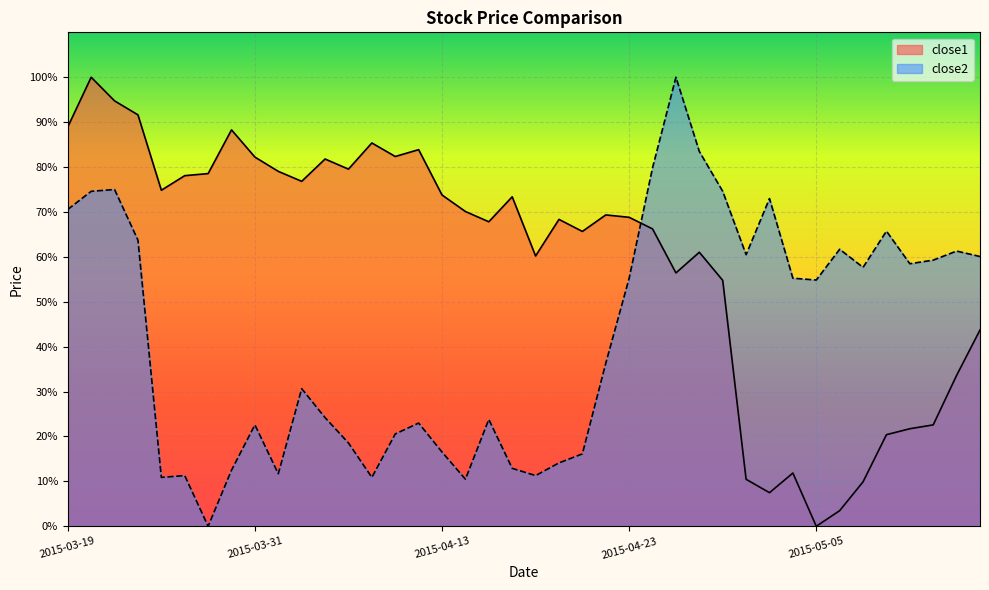

How many positive values does the close1 series have?

39